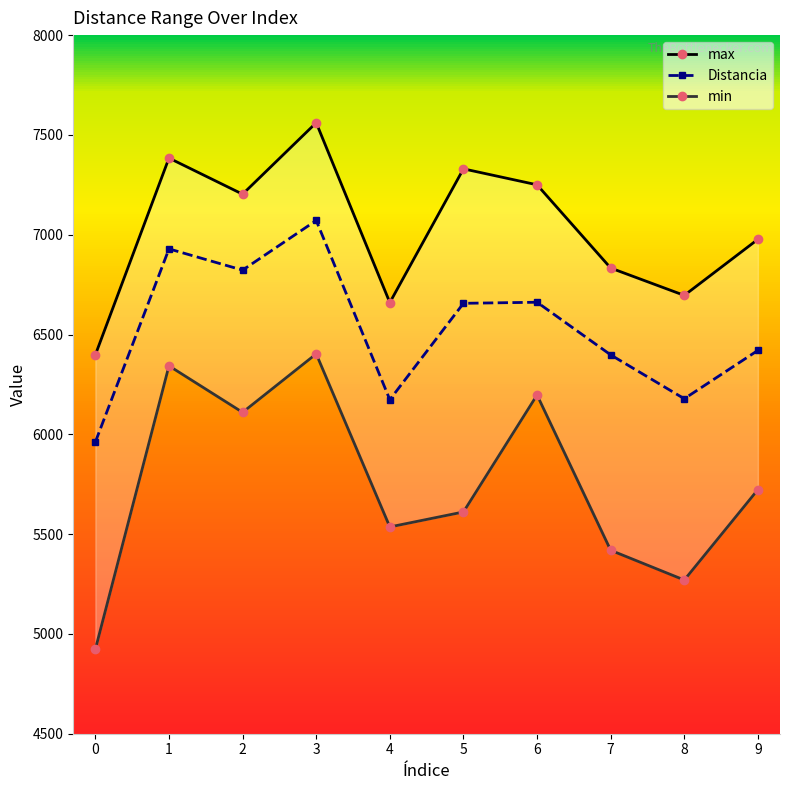

True or false: max and min intersect in this chart.

False